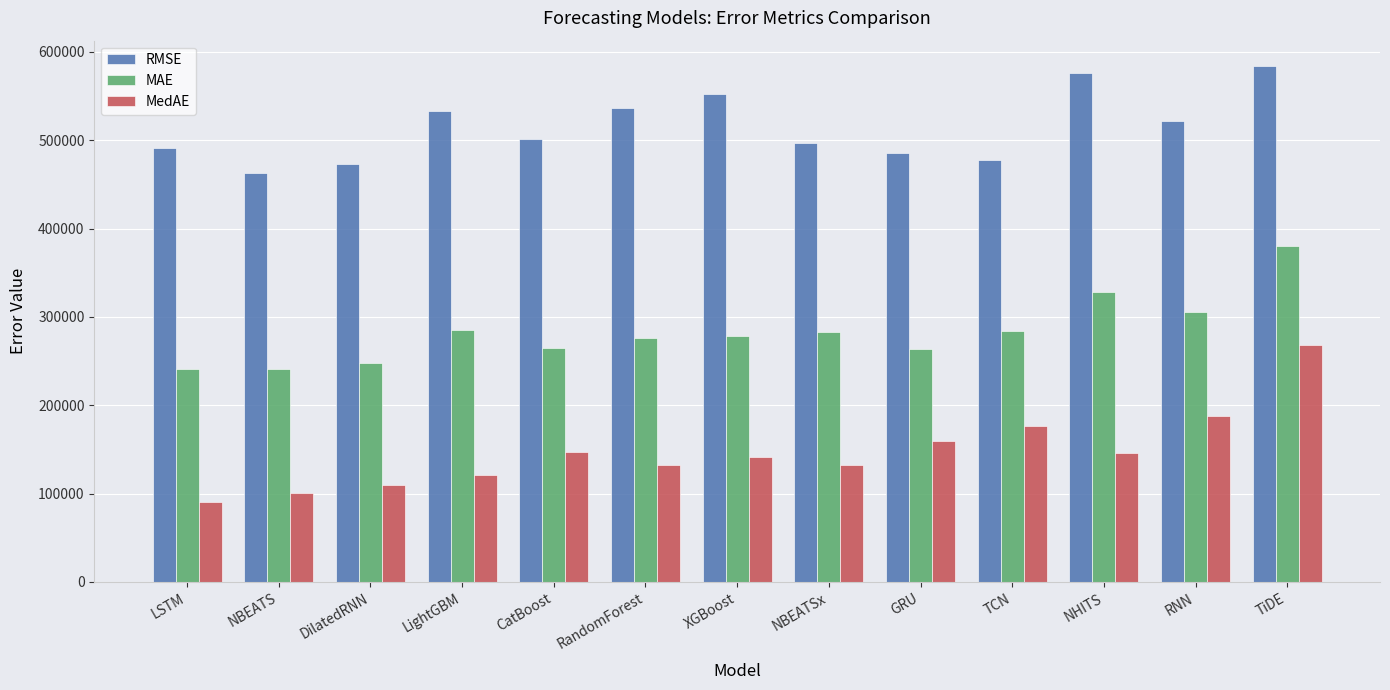

What is the sum of the RMSE values at TiDE and LSTM?

1074038.4